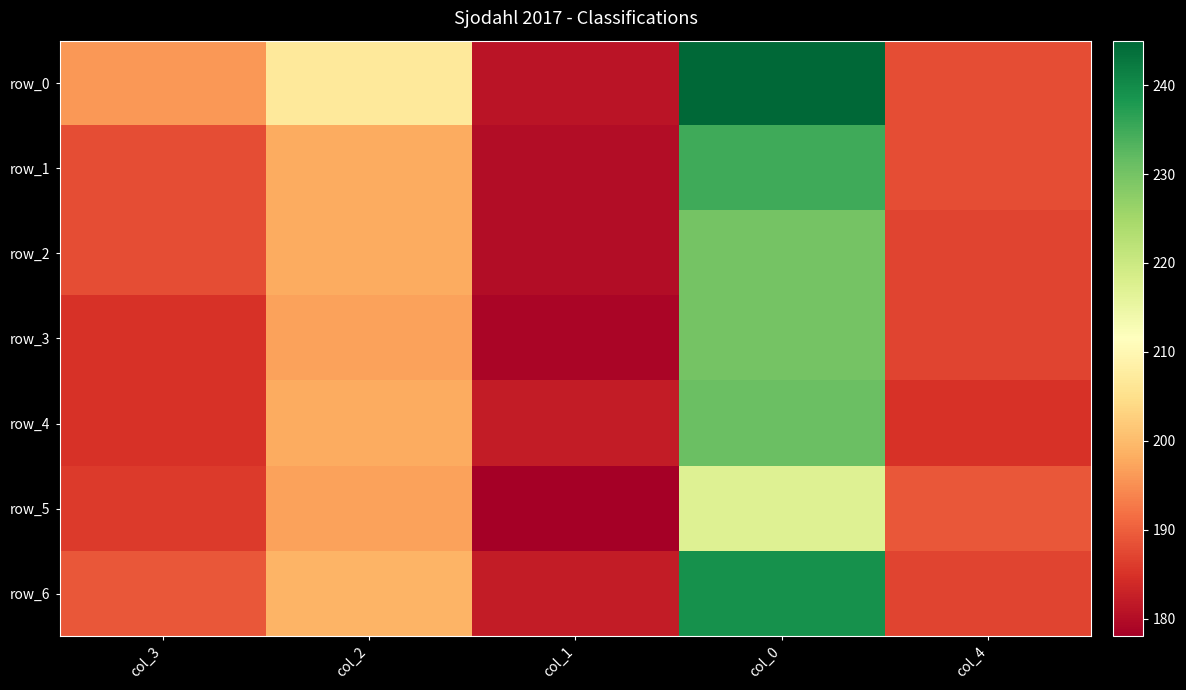

What is the difference between the second highest and minimum values in the row_4 series?

16